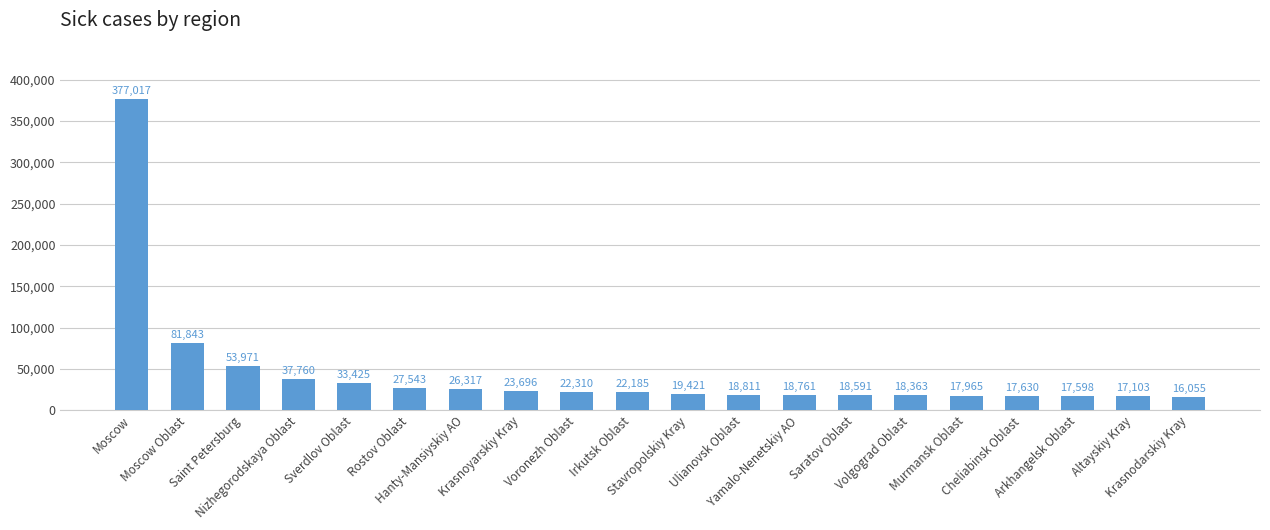

Which category has the lowest value across all series?

Krasnodarskiy Kray